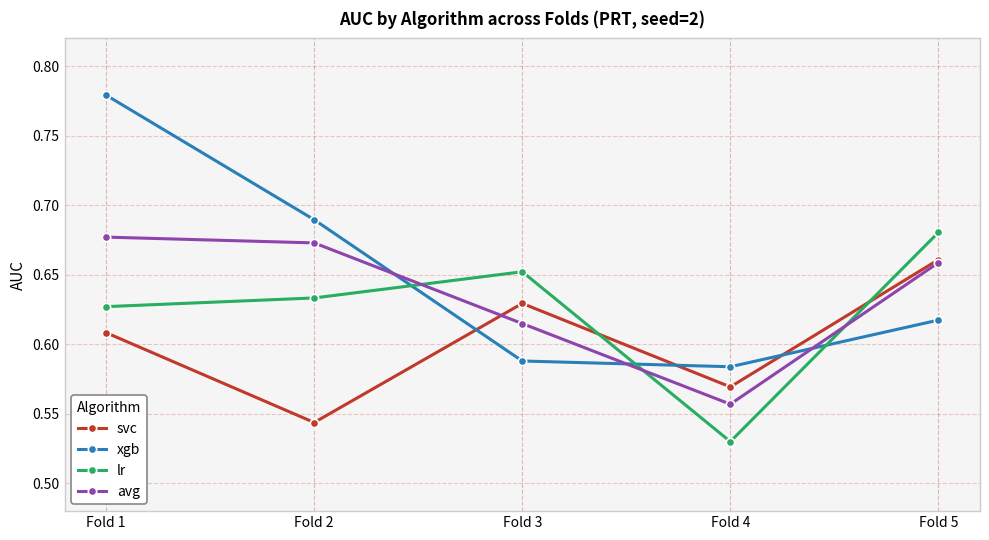

List the labels in order of xgb value, largest first.

Fold 1, Fold 2, Fold 5, Fold 3, Fold 4